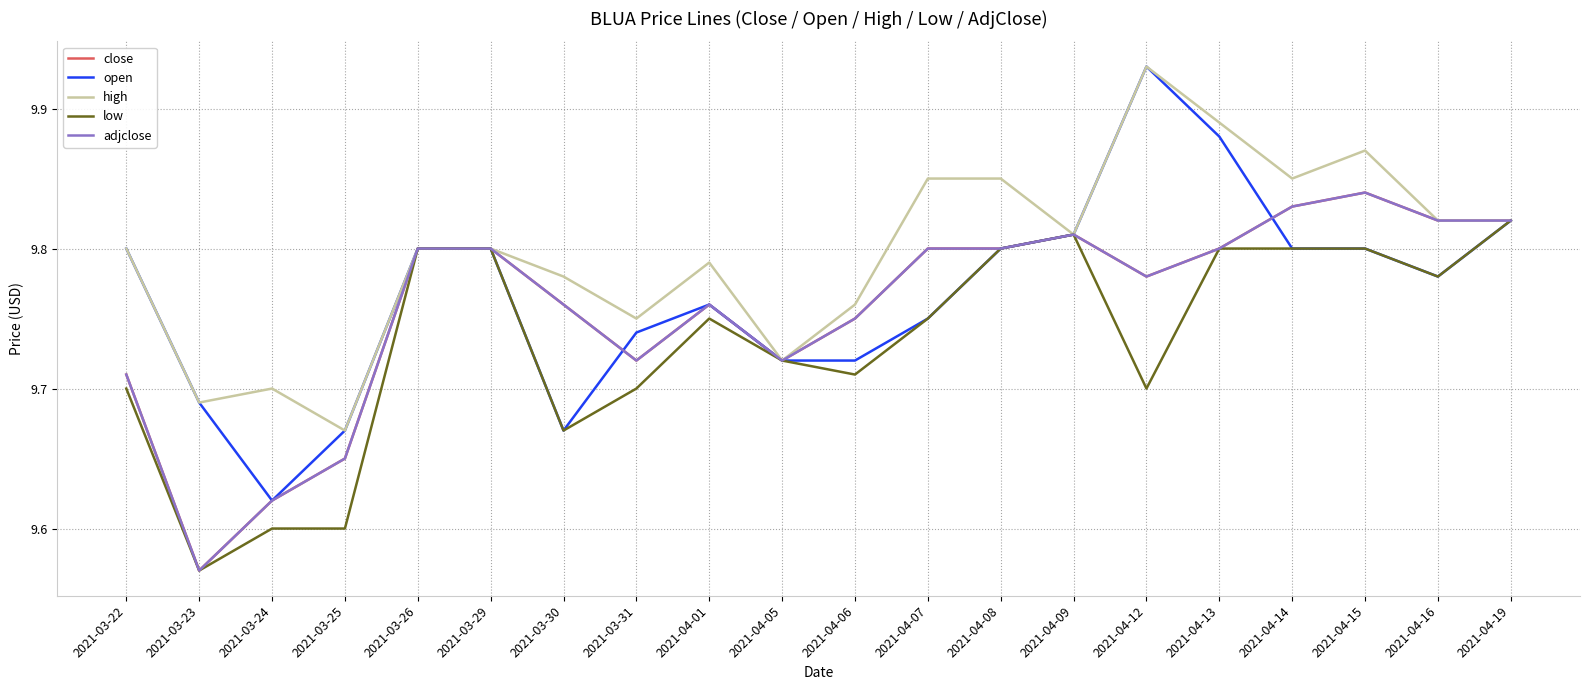

Does the chart have visible grid lines?

Yes